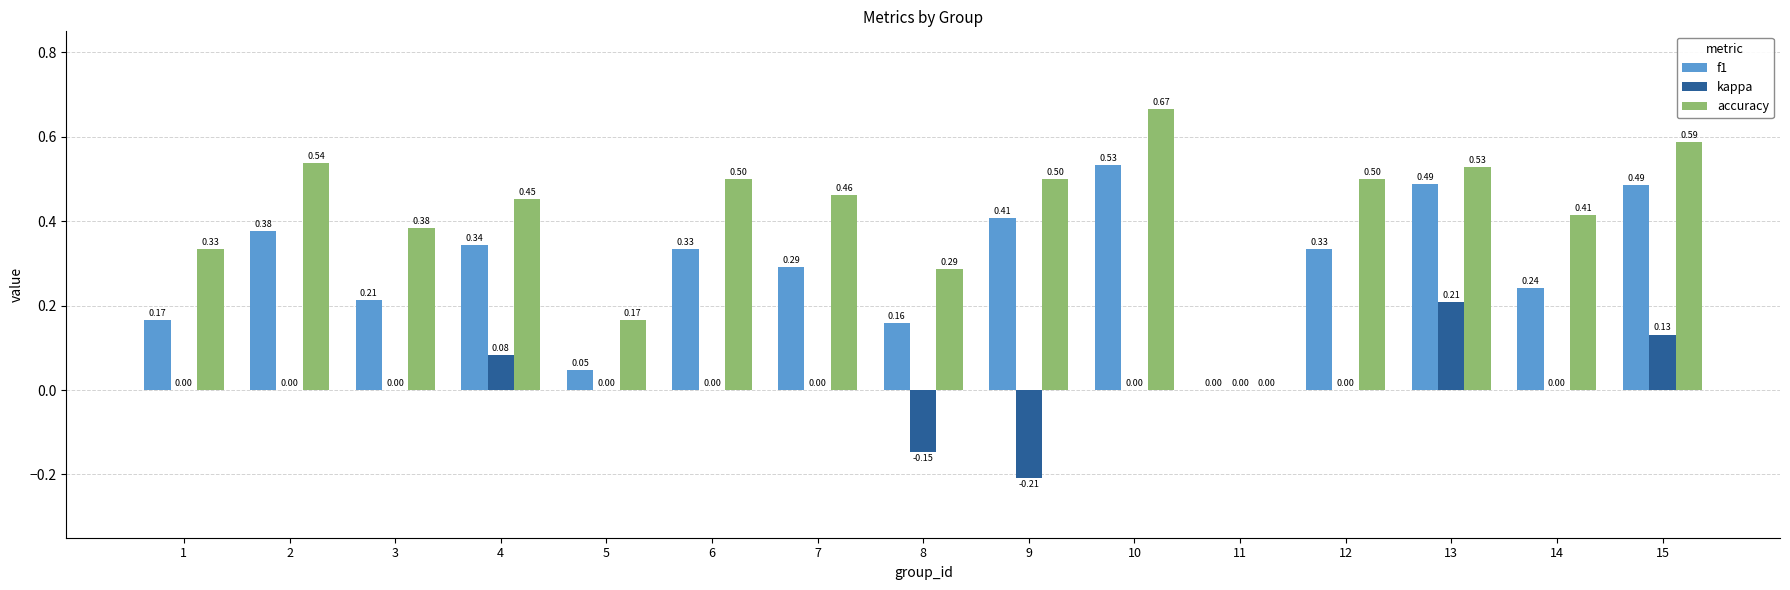

Between 5 and 14, which series saw the biggest shift?

accuracy